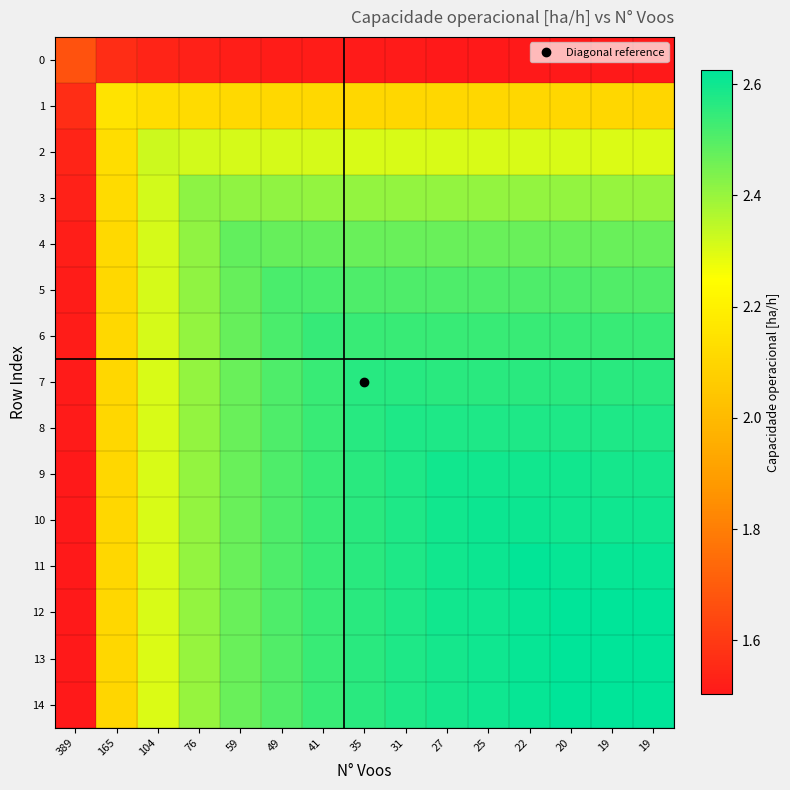

At how many categories does at least one series exceed 2?

14